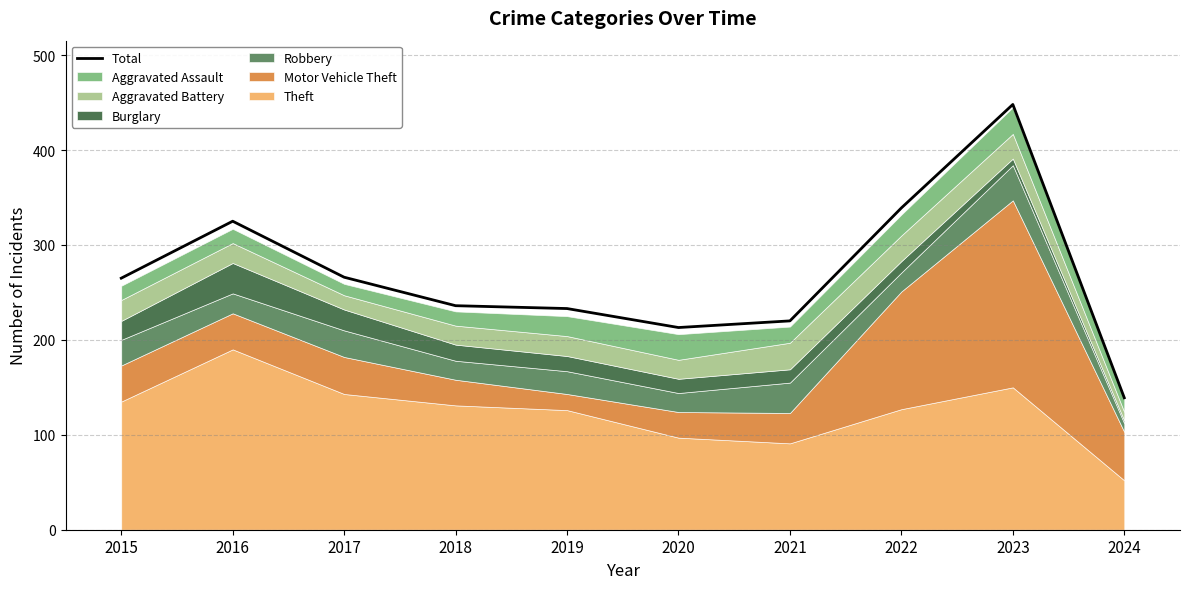

What is the sum of the values at 2017 and 2022?

605